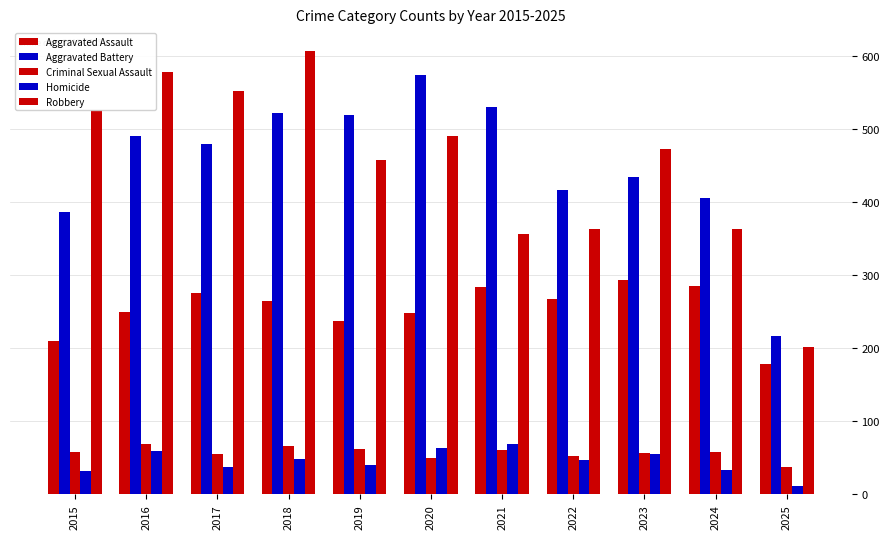

Which series has the widest spread of values?

Robbery